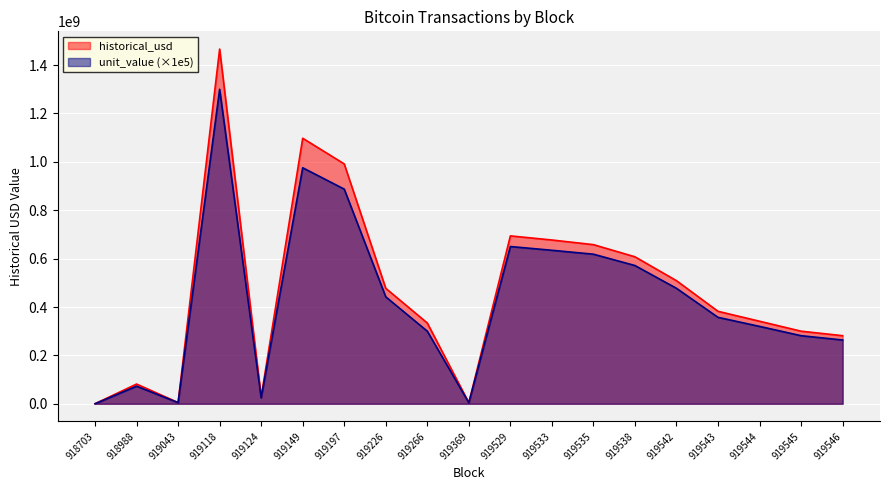

At 919124, list the series in order from largest to smallest.

historical_usd, unit_value